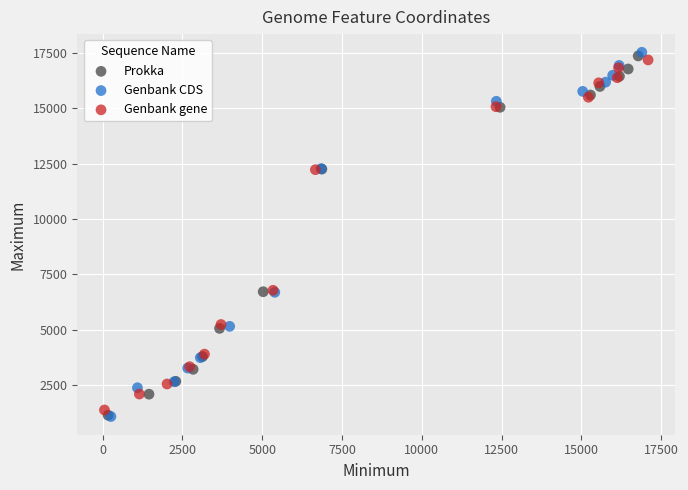

Which series has the largest Y range (max minus min)?

Genbank CDS